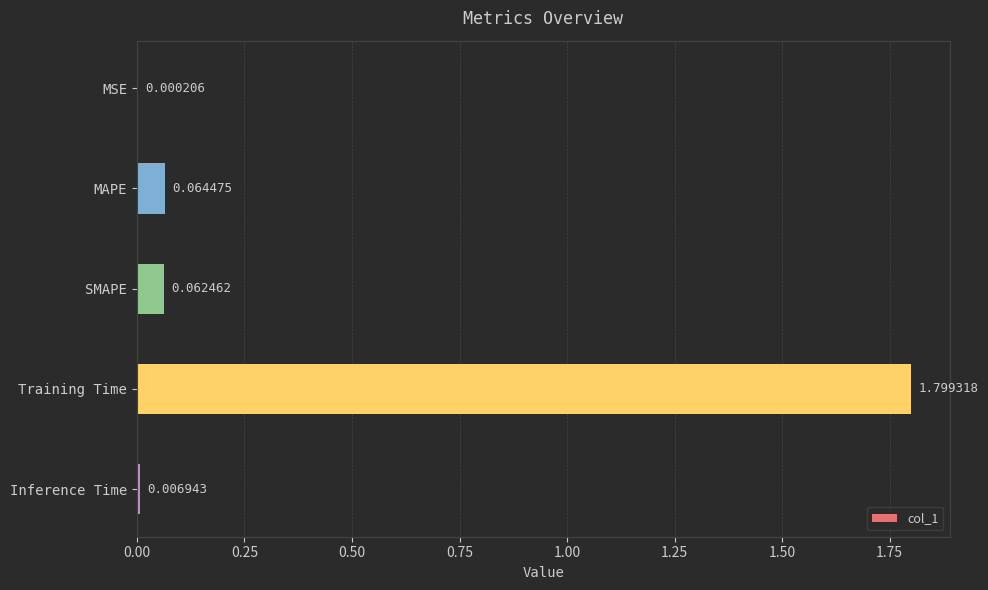

What is the sum of all values?

1.9